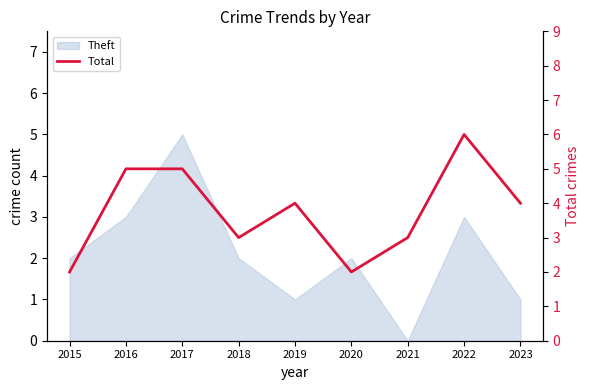

Is it true that the value at 2021 is 3?

True